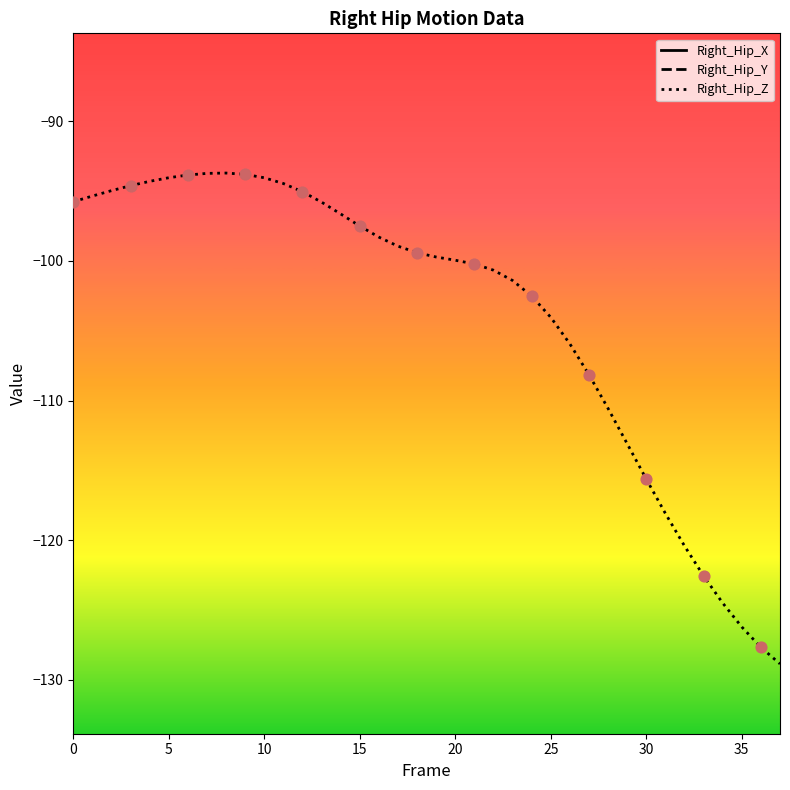

Which series contains the highest Y value?

Right_Hip_X